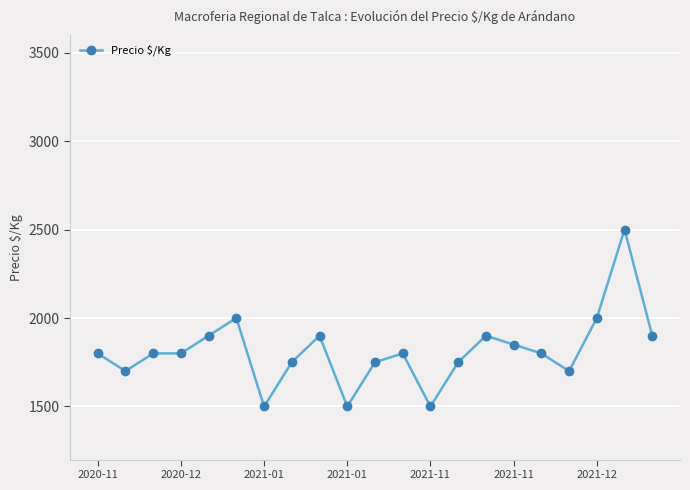

Reading right to left, list all the values displayed in this chart.

1900	2500	2000	1700	1800	1850	1900	1750	1500	1800	1750	1500	1900	1750	1500	2000	1900	1800	1800	1700	1800